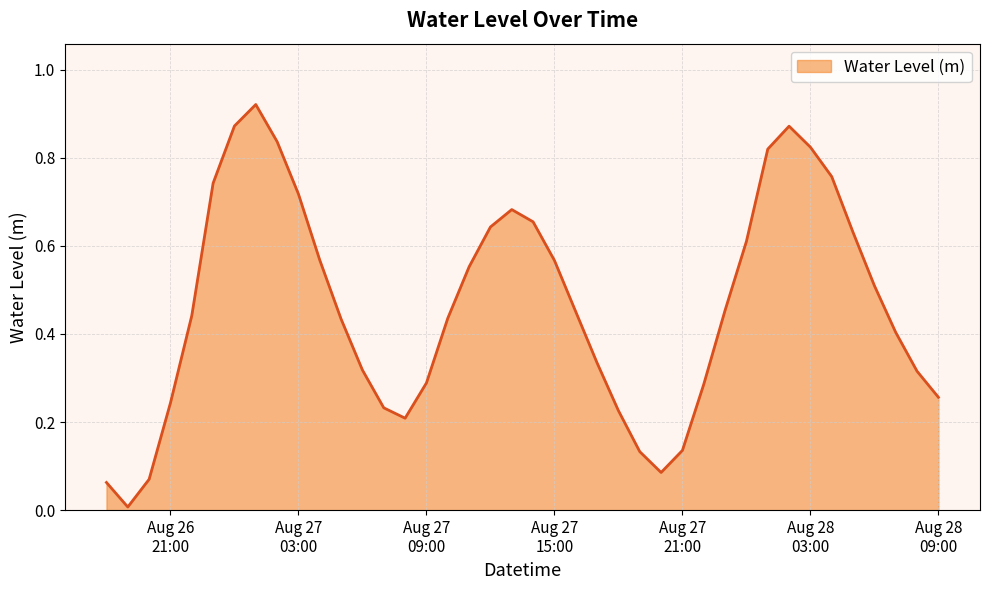

How many interior local valleys (lower than both neighbors) does the data have?

3